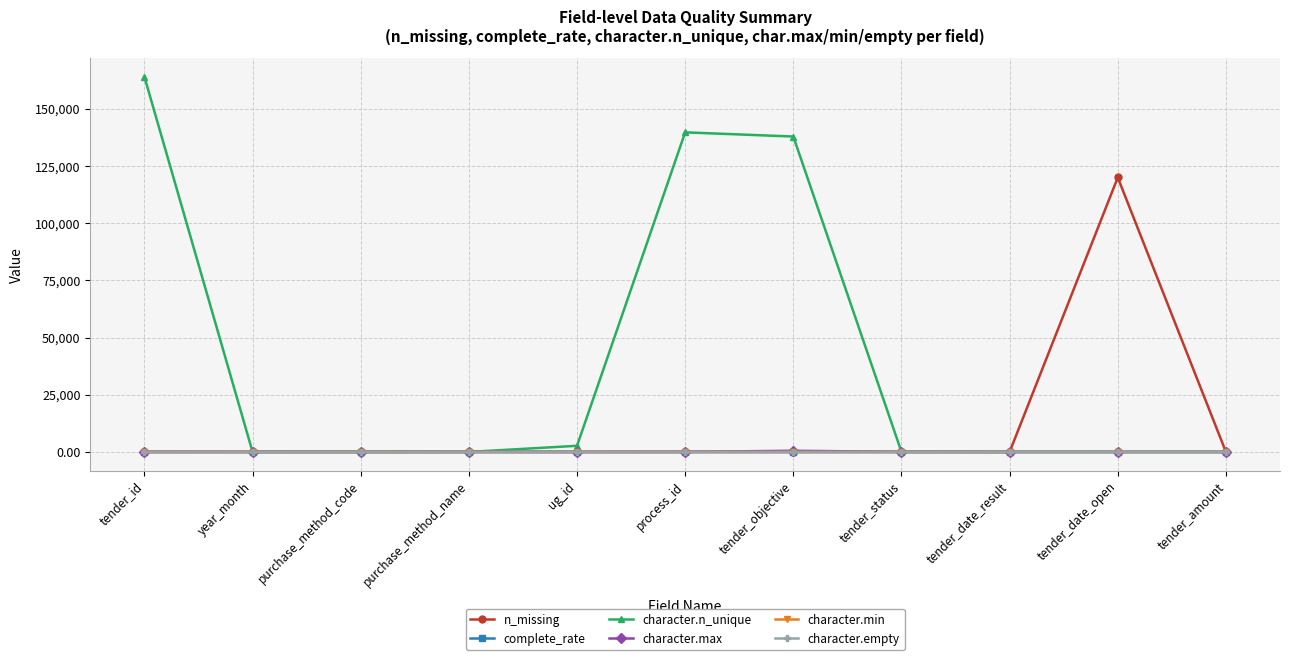

Which series has the largest range (max minus min)?

character.n_unique